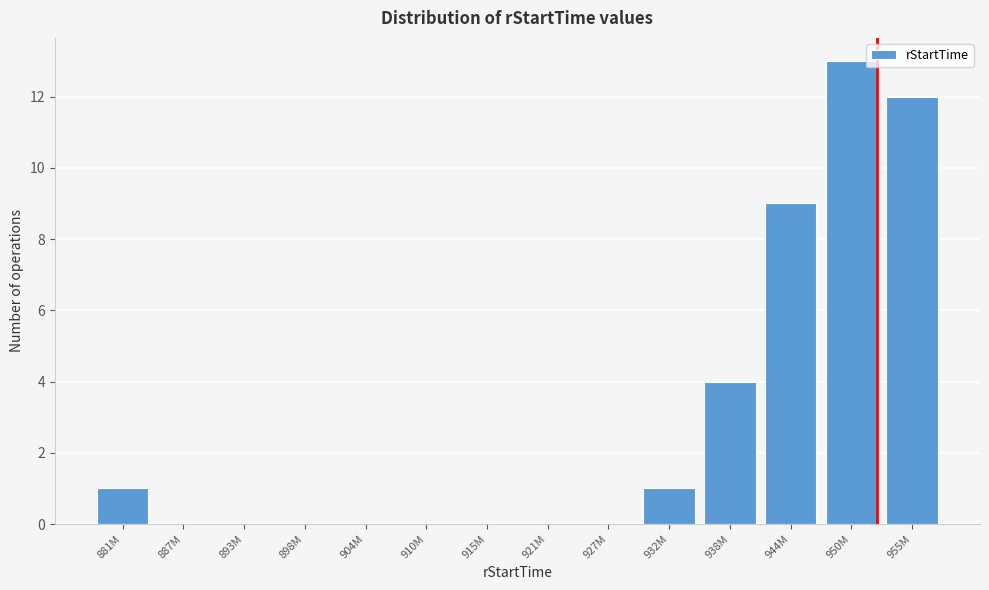

Reading left to right, list all the values displayed in this chart.

881M=1	887M=0	893M=0	898M=0	904M=0	910M=0	915M=0	921M=0	927M=0	932M=1	938M=4	944M=9	950M=13	955M=12